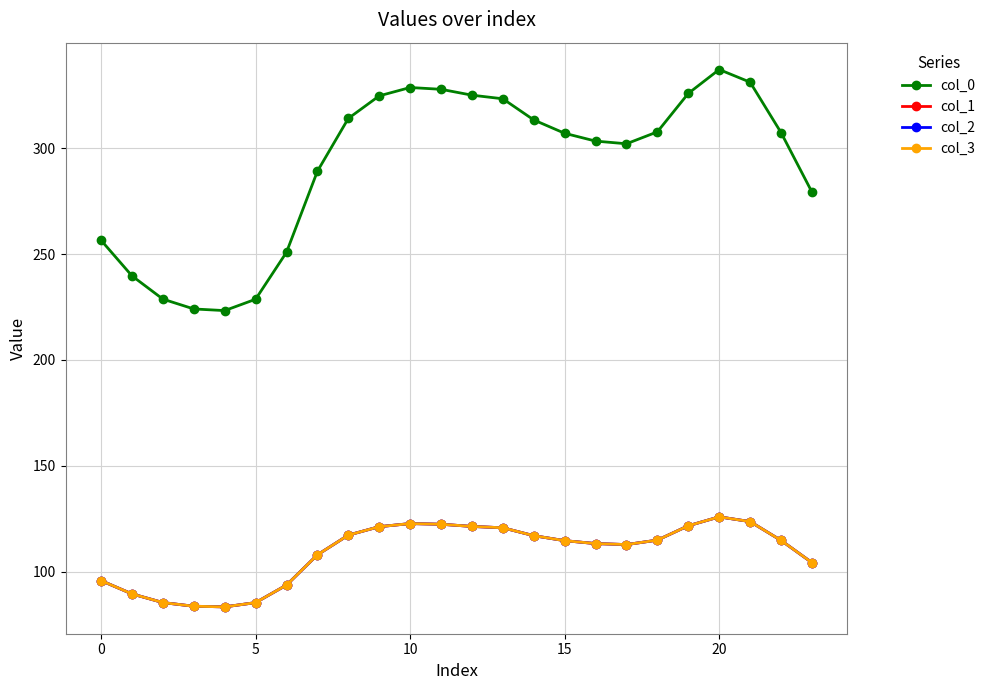

Reading left to right, extract all data points from this chart.

col_0: 256.5	239.7	228.7	224.1	223.3	228.7	250.9	289.1	314.1	324.7	328.7	327.8	325.1	323.3	313.4	307.1	303.4	302.1	307.7	325.9	337.2	331.2	307.4	279.3
col_1: 95.8	89.5	85.4	83.7	83.4	85.4	93.7	107.9	117.3	121.2	122.7	122.4	121.4	120.7	117.0	114.6	113.3	112.8	114.9	121.7	125.9	123.6	114.8	104.3
col_2: 95.8	89.5	85.4	83.7	83.4	85.4	93.7	107.9	117.3	121.2	122.7	122.4	121.4	120.7	117.0	114.6	113.3	112.8	114.9	121.7	125.9	123.6	114.8	104.3
col_3: 95.8	89.5	85.4	83.7	83.4	85.4	93.7	107.9	117.3	121.2	122.7	122.4	121.4	120.7	117.0	114.6	113.3	112.8	114.9	121.7	125.9	123.6	114.8	104.3